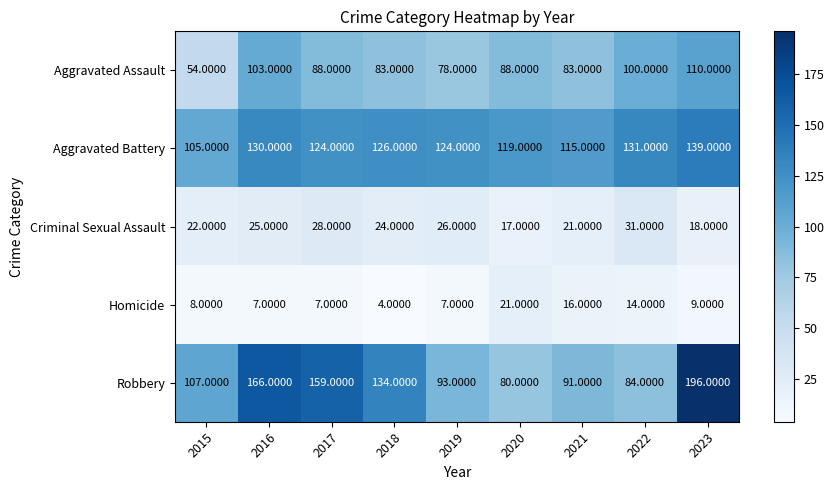

List the series in order of their peak value, highest first.

Robbery, Aggravated Battery, Aggravated Assault, Criminal Sexual Assault, Homicide